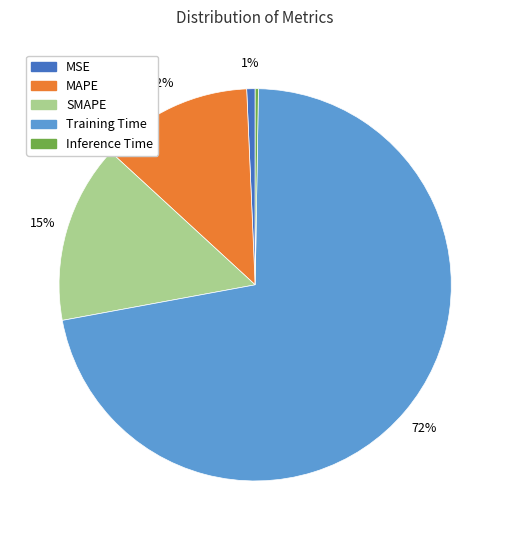

To the nearest percent, what is the difference between the largest and smallest slice percentages?

72%